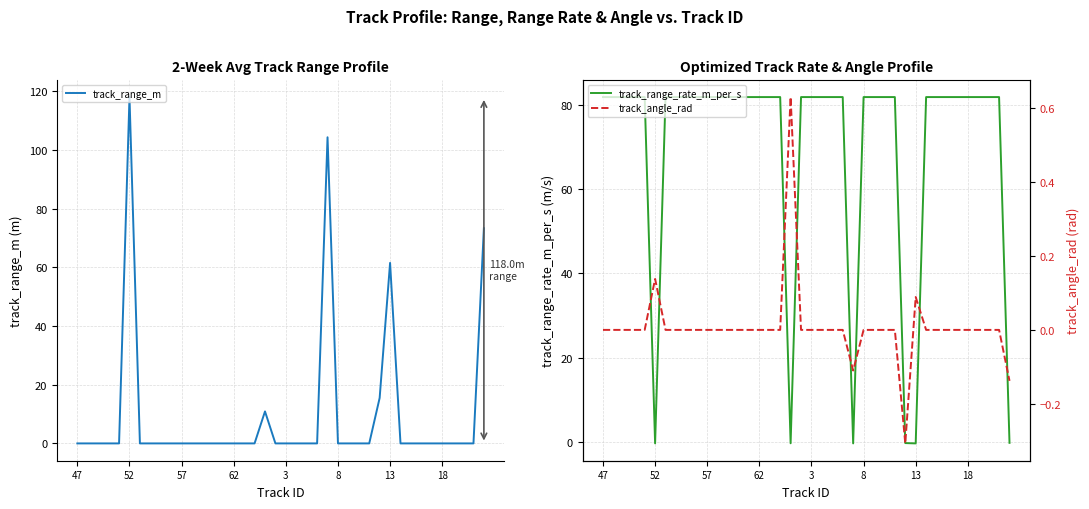

In track_range_rate_m_per_s, how many points are lower than both neighbors (excluding endpoints)?

4